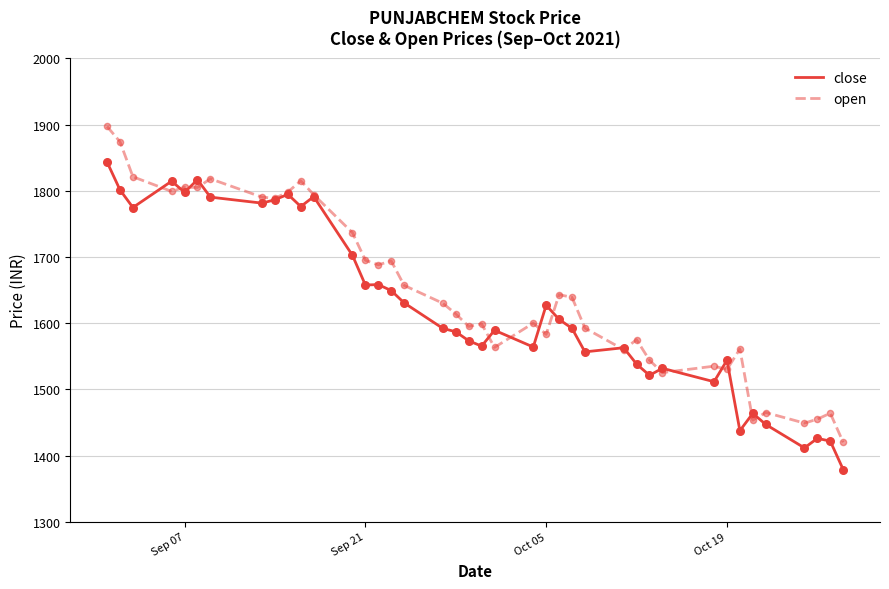

Which series has the largest total across all categories?

open